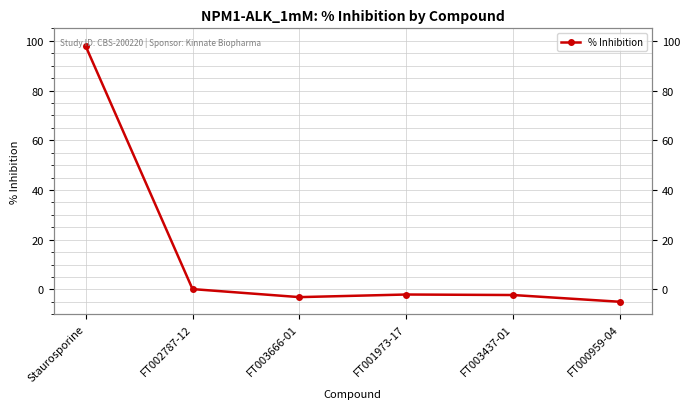

List the labels in order of value, smallest first.

FT000959-04, FT003666-01, FT003437-01, FT001973-17, FT002787-12, Staurosporine